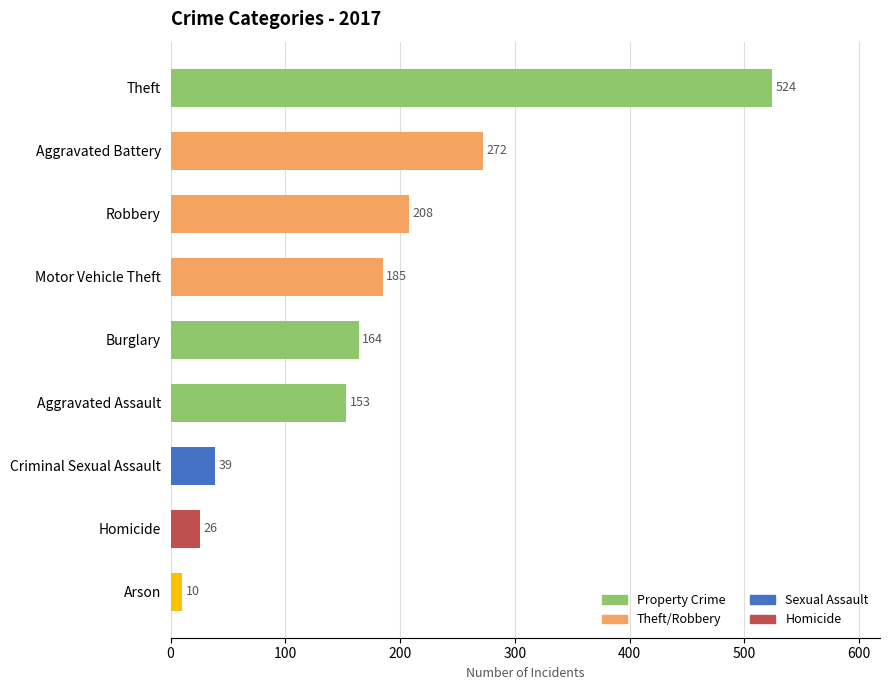

Reading top to bottom, what are all the values shown in this chart?

524	272	208	185	164	153	39	26	10